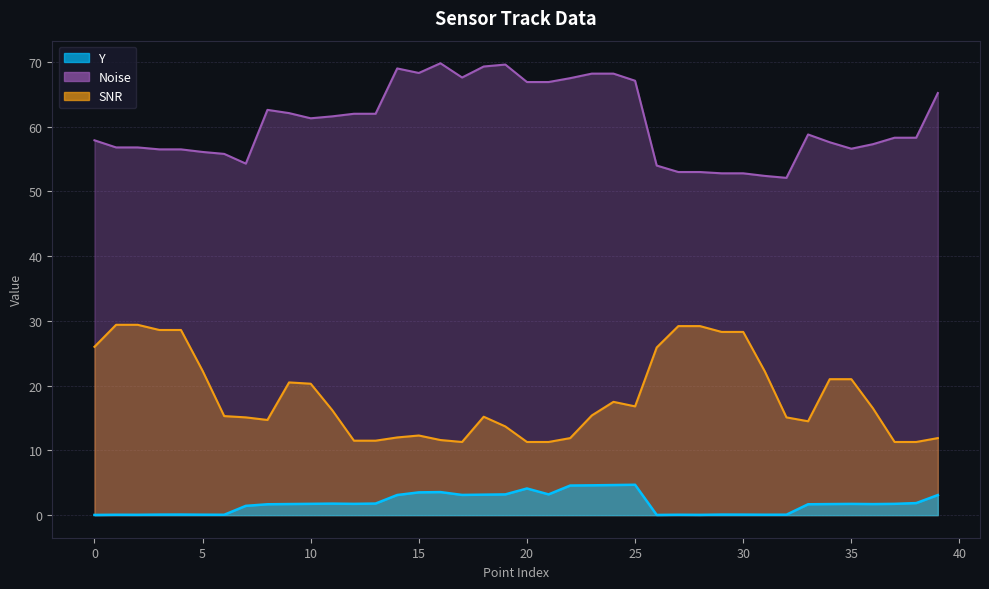

In Y, how many points are lower than both neighbors (excluding endpoints)?

9